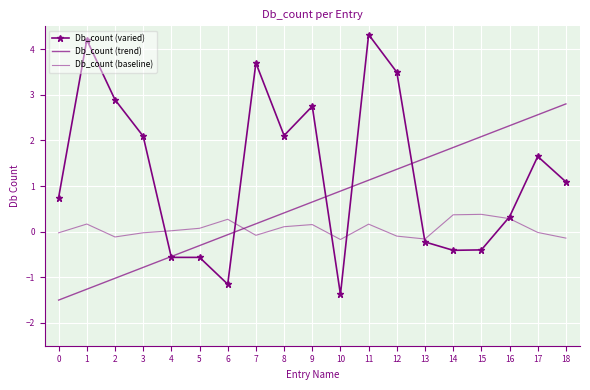

List the labels in order of Db_count (trend) value, smallest first.

0, 1, 2, 3, 4, 5, 6, 7, 8, 9, 10, 11, 12, 13, 14, 15, 16, 17, 18